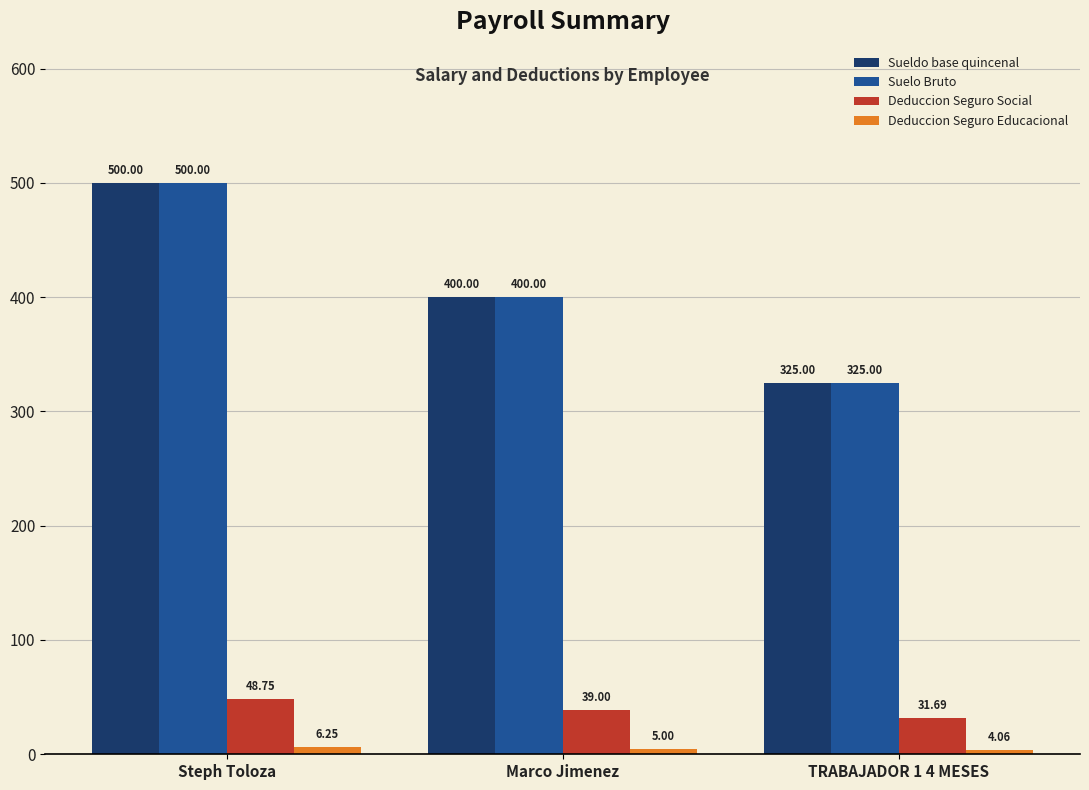

List the labels in order of Sueldo base quincenal value, largest first.

Steph Toloza, Marco Jimenez, TRABAJADOR 1 4 MESES